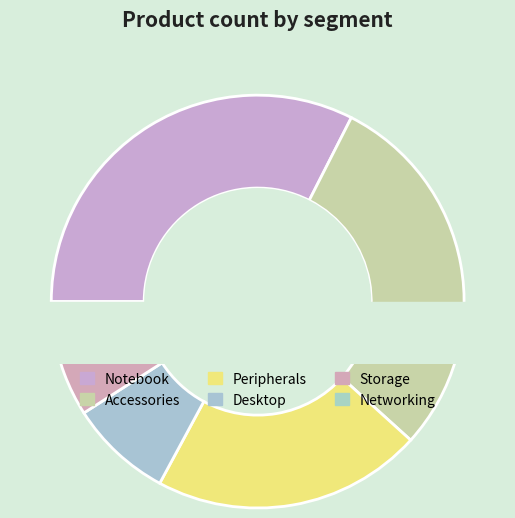

What percentage is NOT represented by Networking?

97.7%